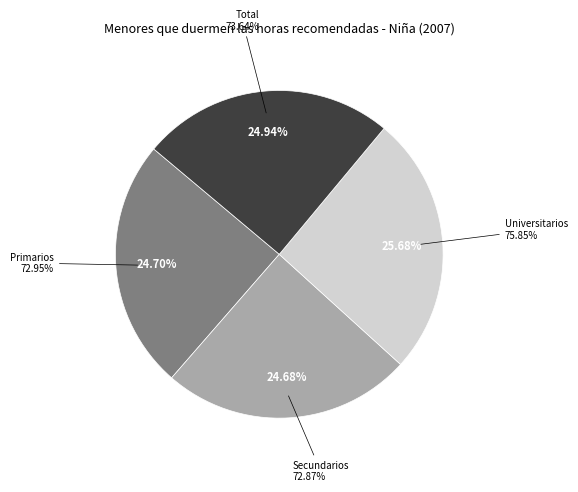

Is the sum of Universitarios and Primarios greater than half?

Yes